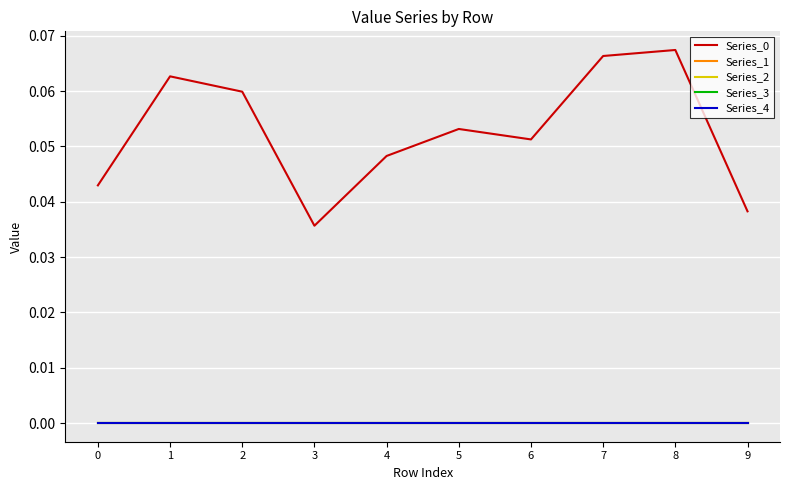

Reading left to right, extract all data points from this chart.

Series_0: 0=0.0	1=0.1	2=0.1	3=0.0	4=0.0	5=0.1	6=0.1	7=0.1	8=0.1	9=0.0
Series_1: 0=0.0	1=0.0	2=0.0	3=0.0	4=0.0	5=0.0	6=0.0	7=0.0	8=0.0	9=0.0
Series_2: 0=0.0	1=0.0	2=0.0	3=0.0	4=0.0	5=0.0	6=0.0	7=0.0	8=0.0	9=0.0
Series_3: 0=0.0	1=0.0	2=0.0	3=0.0	4=0.0	5=0.0	6=0.0	7=0.0	8=0.0	9=0.0
Series_4: 0=0.0	1=0.0	2=0.0	3=0.0	4=0.0	5=0.0	6=0.0	7=0.0	8=0.0	9=0.0